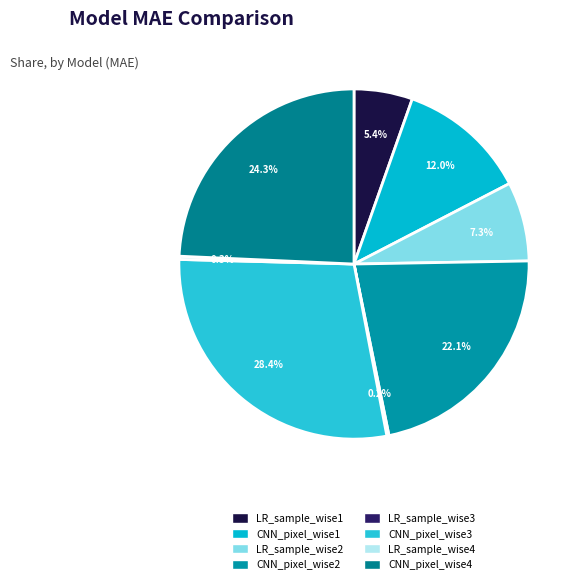

Which category has the smallest portion of the pie?

LR_sample_wise3